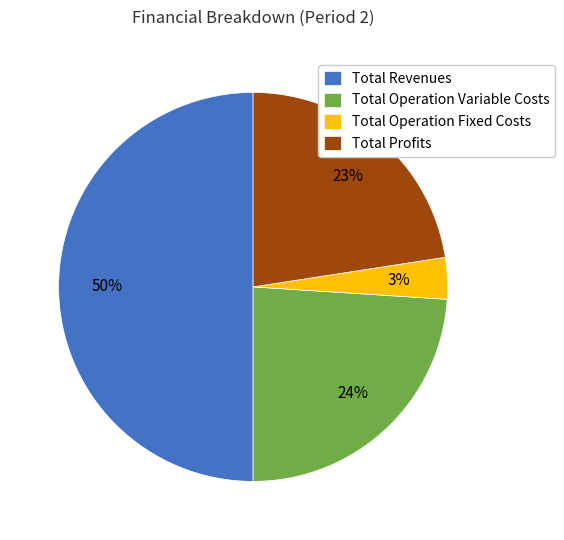

To the nearest percent, what percentage of the pie is Total Profits?

23%